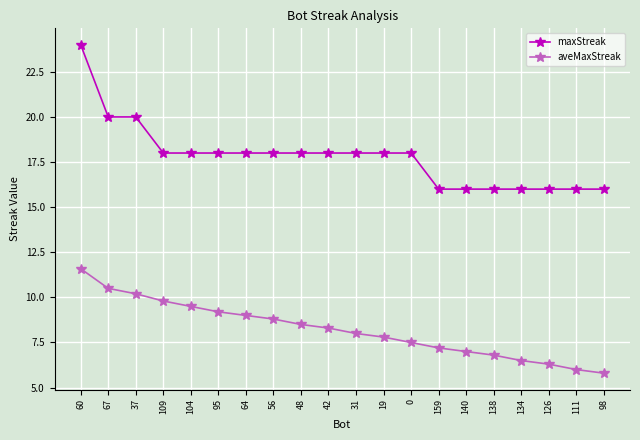

Reading left to right, extract all data points from this chart.

maxStreak: 60=24.0	67=20.0	37=20.0	109=18.0	104=18.0	95=18.0	64=18.0	56=18.0	48=18.0	42=18.0	31=18.0	19=18.0	0=18.0	159=16.0	140=16.0	138=16.0	134=16.0	126=16.0	111=16.0	98=16.0
aveMaxStreak: 60=11.6	67=10.5	37=10.2	109=9.8	104=9.5	95=9.2	64=9.0	56=8.8	48=8.5	42=8.3	31=8.0	19=7.8	0=7.5	159=7.2	140=7.0	138=6.8	134=6.5	126=6.3	111=6.0	98=5.8